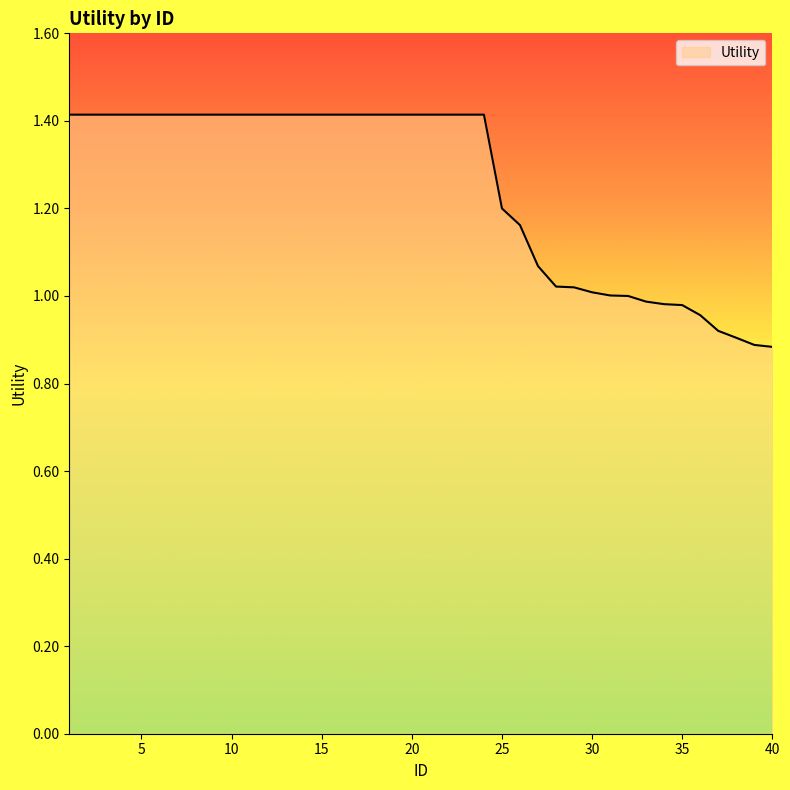

What is the difference between the maximum and minimum values?

0.5